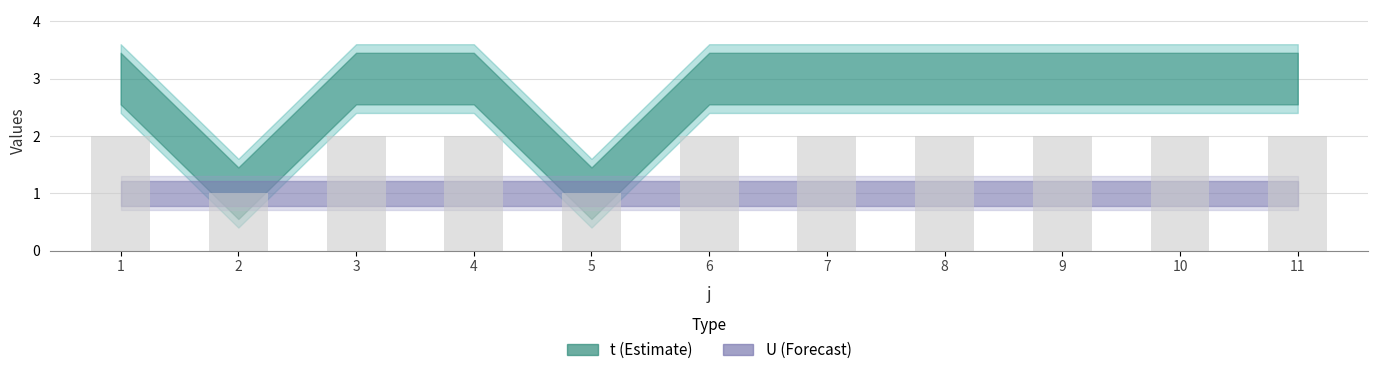

What is the sum of the values at 3 and 9?

4